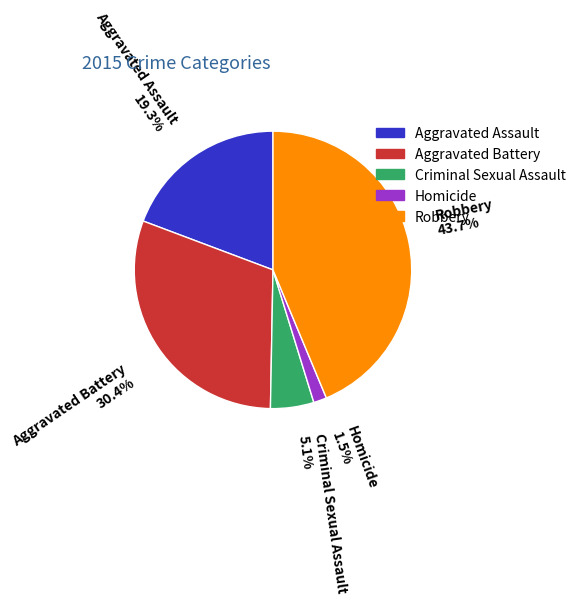

Do Aggravated Battery and Robbery together represent more than half of the pie?

Yes